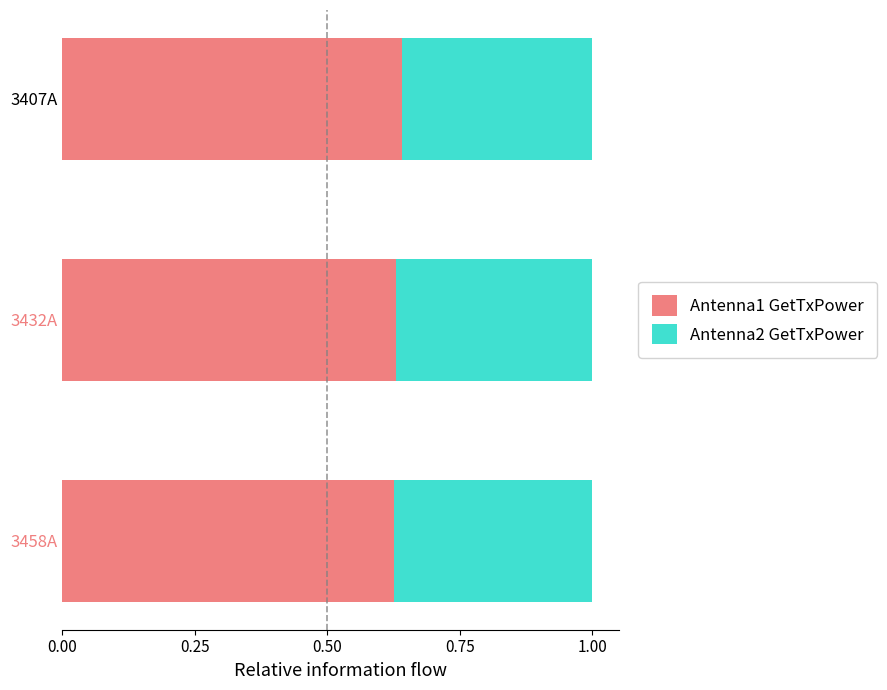

The value of Antenna1 GetTxPower at 3432A is 0.3. True or false?

False